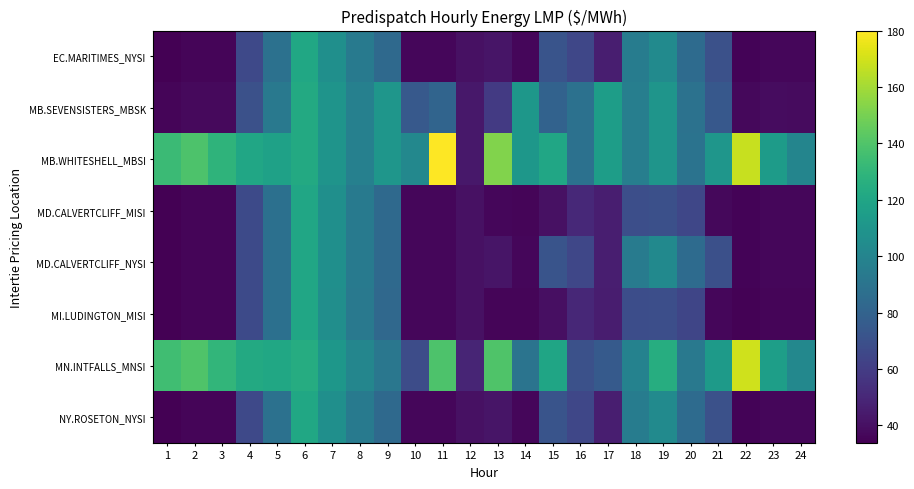

Reading left to right, list all the values displayed in this chart.

EC.MARITIMES_NYSI: 1=33.8	2=35.6	3=35.8	4=66.3	5=88.1	6=120.9	7=106.8	8=93.6	9=84.0	10=36.5	11=36.5	12=40.6	13=42.1	14=36.5	15=71.7	16=65.0	17=46.3	18=95.0	19=103.6	20=85.0	21=69.9	22=35.2	23=36.4	24=36.2
MB.SEVENSISTERS_MBSK: 1=35.6	2=37.4	3=37.8	4=69.9	5=93.0	6=122.8	7=109.3	8=97.5	9=110.5	10=74.5	11=81.0	12=43.4	13=58.8	14=111.2	15=79.5	16=88.2	17=115.0	18=96.4	19=110.0	20=89.1	21=73.9	22=37.1	23=38.7	24=38.3
MB.WHITESHELL_MBSI: 1=133.6	2=138.9	3=128.7	4=120.0	5=117.7	6=122.8	7=109.4	8=97.5	9=110.6	10=102.3	11=180.0	12=43.4	13=152.2	14=111.2	15=120.4	16=88.3	17=115.0	18=96.5	19=110.0	20=89.2	21=110.6	22=167.7	23=114.1	24=100.5
MD.CALVERTCLIFF_MISI: 1=33.9	2=35.7	3=36.0	4=66.4	5=88.0	6=120.6	7=106.5	8=93.4	9=83.8	10=36.4	11=36.4	12=40.5	13=36.2	14=36.0	15=40.5	16=50.4	17=46.0	18=68.8	19=69.5	20=65.0	21=36.7	22=35.1	23=36.3	24=36.1
MD.CALVERTCLIFF_NYSI: 1=33.9	2=35.7	3=36.0	4=66.4	5=88.0	6=120.6	7=106.5	8=93.4	9=83.8	10=36.4	11=36.4	12=40.5	13=42.0	14=36.4	15=71.5	16=64.8	17=46.0	18=94.4	19=103.0	20=84.7	21=69.7	22=35.1	23=36.3	24=36.1
MI.LUDINGTON_MISI: 1=33.9	2=35.7	3=36.0	4=66.4	5=87.7	6=120.2	7=106.1	8=93.1	9=83.4	10=36.1	11=36.1	12=40.1	13=35.9	14=35.8	15=40.0	16=50.0	17=45.6	18=68.2	19=68.7	20=64.4	21=36.2	22=34.8	23=36.0	24=35.9
MN.INTFALLS_MNSI: 1=135.0	2=140.0	3=130.0	4=122.5	5=121.1	6=124.1	7=111.3	8=100.6	9=91.9	10=68.0	11=139.0	12=49.0	13=140.0	14=90.0	15=120.0	16=69.8	17=75.0	18=98.8	19=125.0	20=92.9	21=113.7	22=169.2	23=115.9	24=102.0
NY.ROSETON_NYSI: 1=33.8	2=35.6	3=35.8	4=66.3	5=88.1	6=120.9	7=106.8	8=93.6	9=84.0	10=36.5	11=36.5	12=40.6	13=42.1	14=36.5	15=71.7	16=65.0	17=46.3	18=95.0	19=103.6	20=85.0	21=69.9	22=35.2	23=36.4	24=36.2